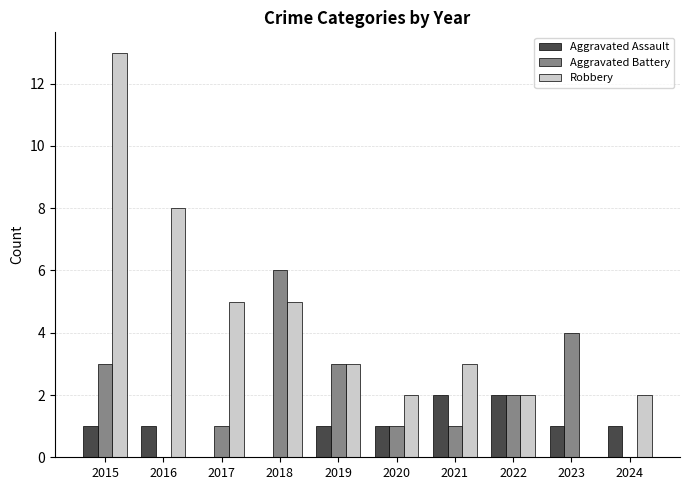

Which category has the highest value across all series?

2015